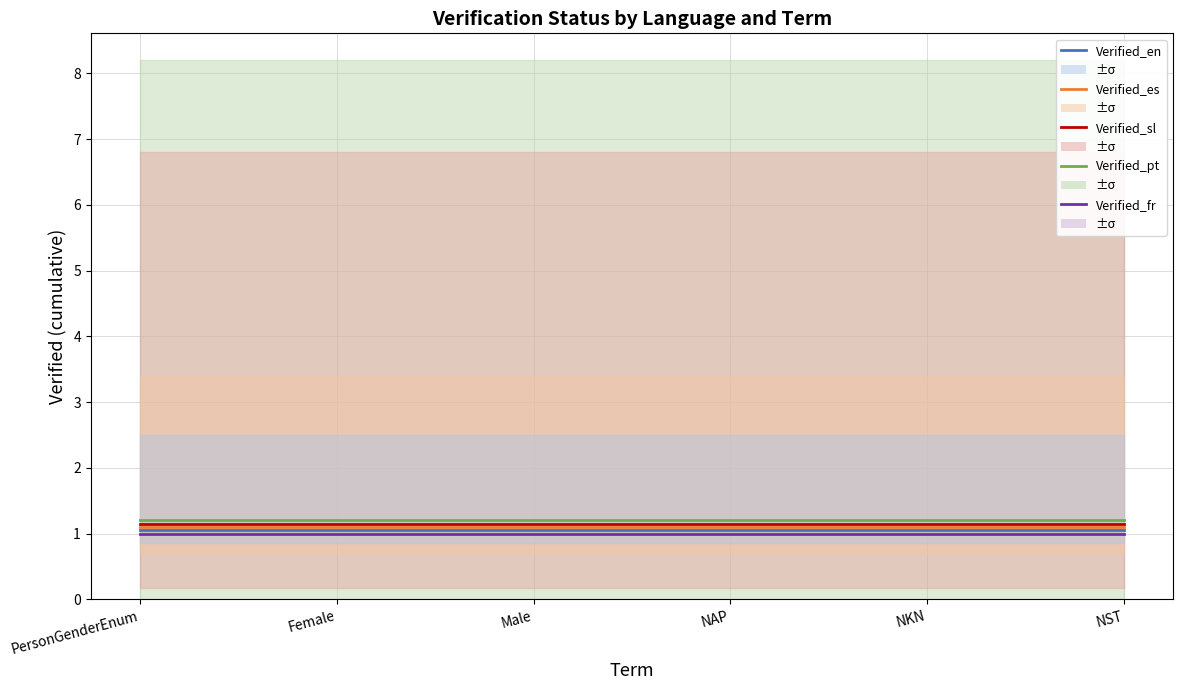

What is the minimum value for Verified_en?

1.1